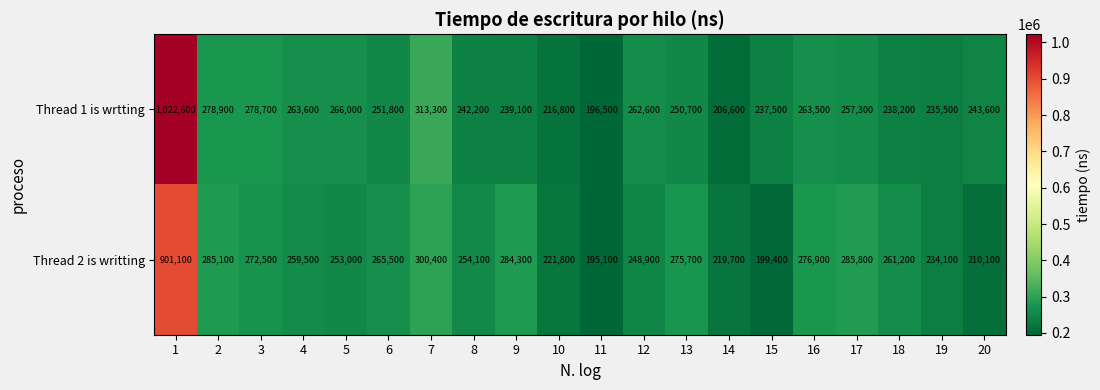

Read the Thread 1 is wrtting value at 18, to the nearest 10.

238200